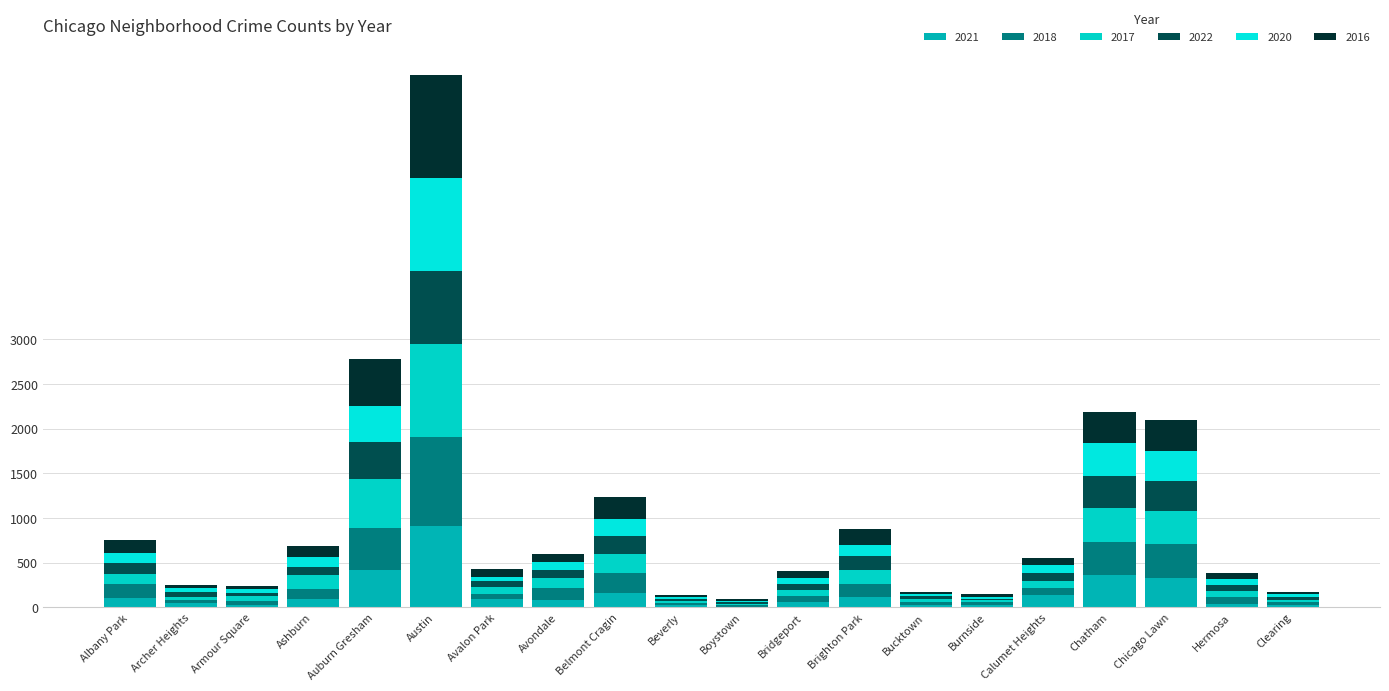

What is the difference between the maximum and minimum values in the 2022 series?

797